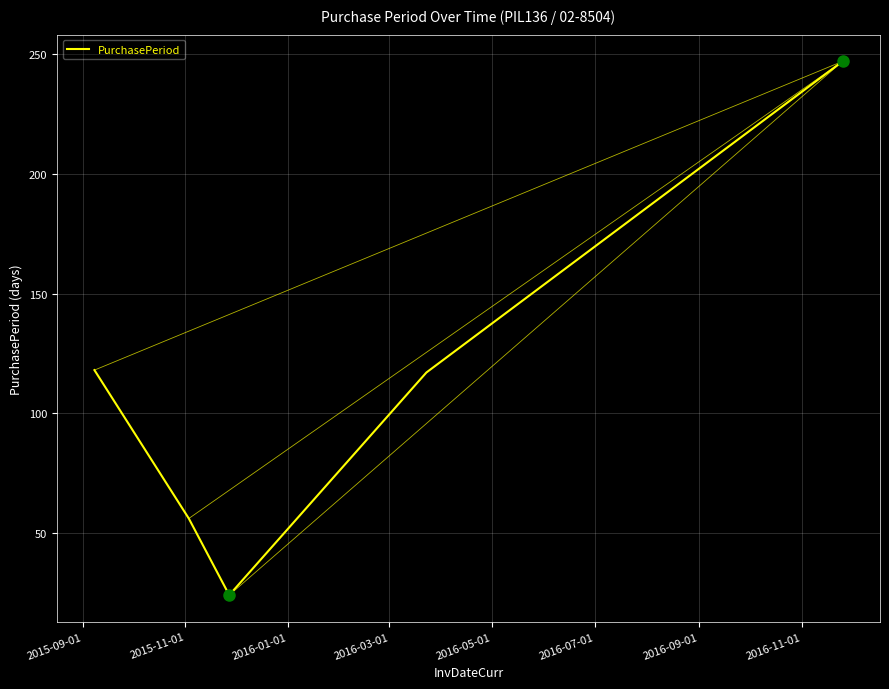

What is the difference between the second highest and minimum values?

94